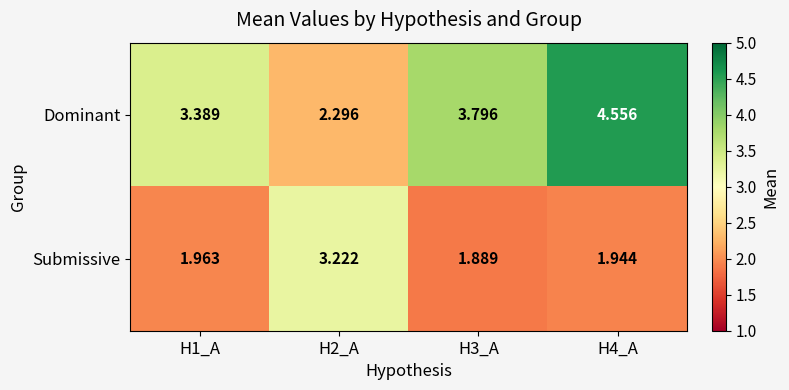

Rank the series at H4_A from highest to lowest value.

Dominant, Submissive